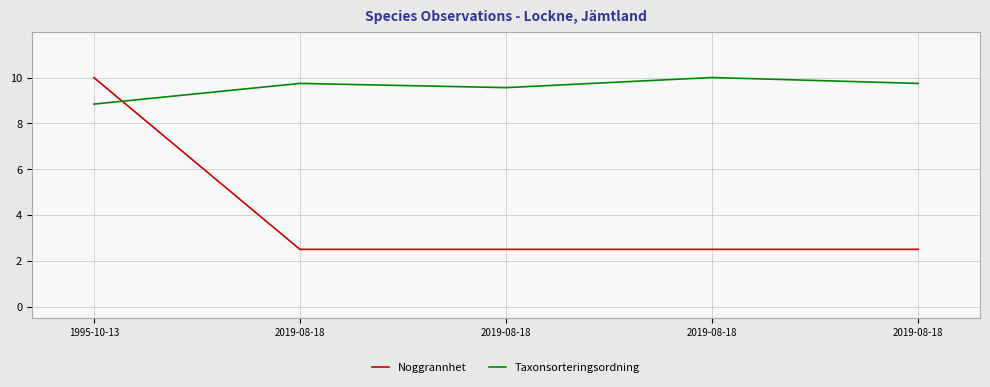

What is the lowest value of the Taxonsorteringsordning series?

8.8